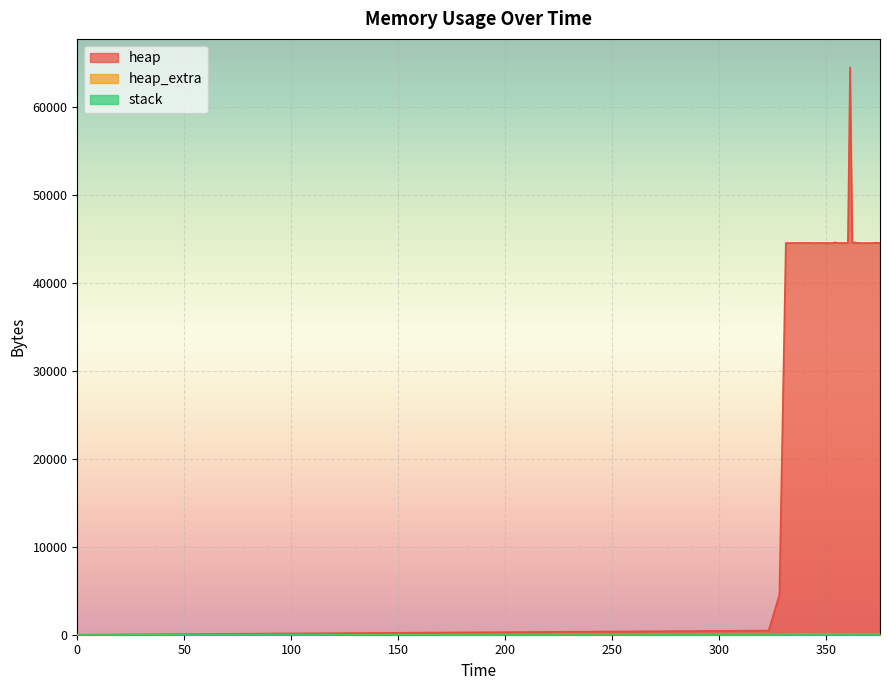

At how many categories does at least one series exceed 43062?

37